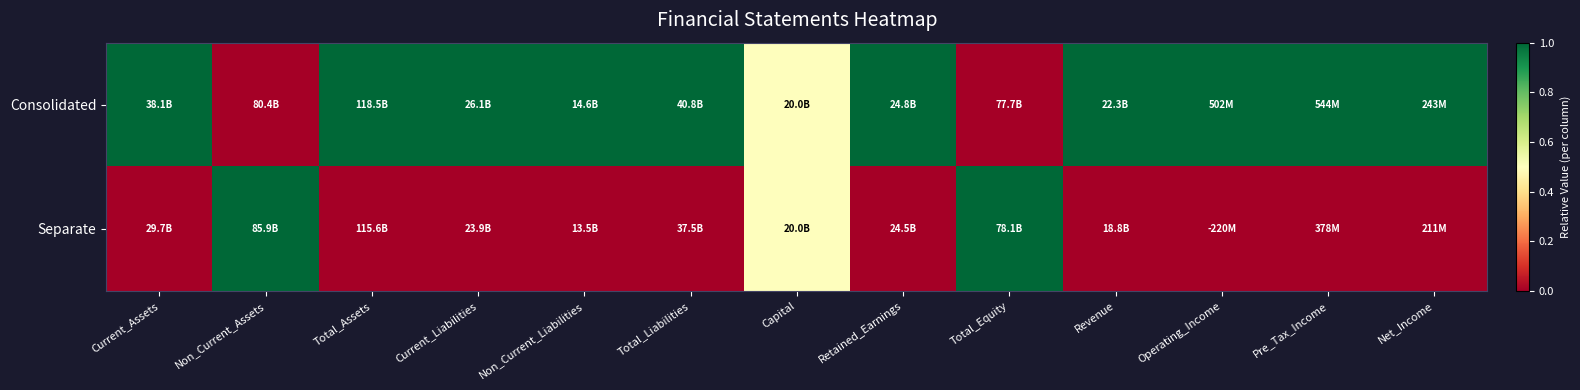

Reading left to right, what are all the values shown in this chart?

Consolidated: Current_Assets=1.0	Non_Current_Assets=0.0	Total_Assets=1.0	Current_Liabilities=1.0	Non_Current_Liabilities=1.0	Total_Liabilities=1.0	Capital=0.5	Retained_Earnings=1.0	Total_Equity=0.0	Revenue=1.0	Operating_Income=1.0	Pre_Tax_Income=1.0	Net_Income=1.0
Separate: Current_Assets=0.0	Non_Current_Assets=1.0	Total_Assets=0.0	Current_Liabilities=0.0	Non_Current_Liabilities=0.0	Total_Liabilities=0.0	Capital=0.5	Retained_Earnings=0.0	Total_Equity=1.0	Revenue=0.0	Operating_Income=0.0	Pre_Tax_Income=0.0	Net_Income=0.0